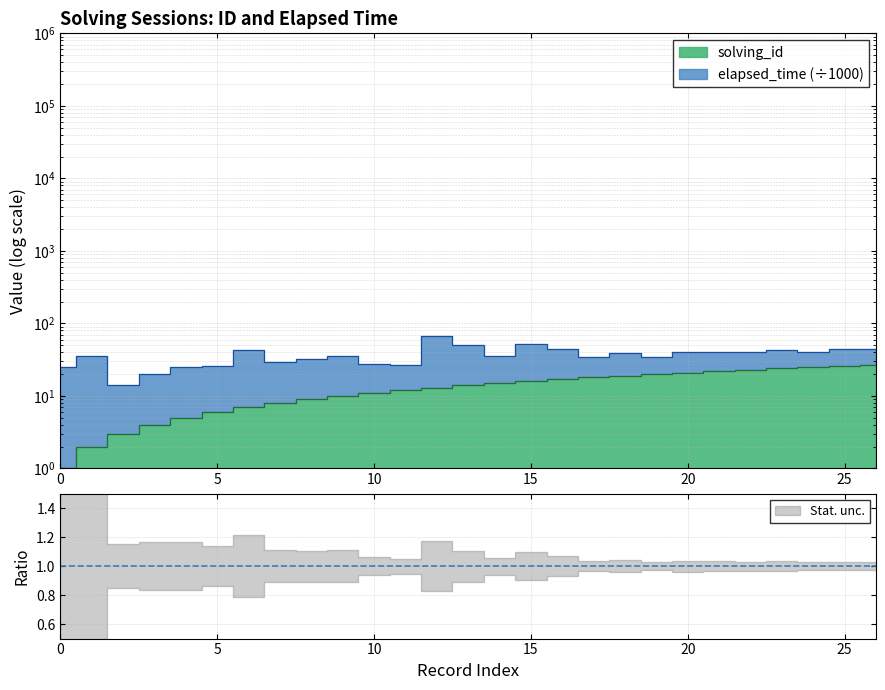

True or false: the data shows 19 at 19.

True